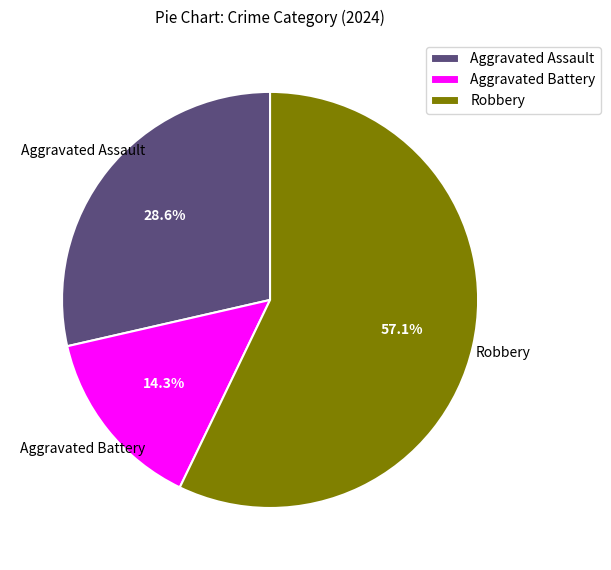

Is there any slice that represents more than half of the pie?

Yes